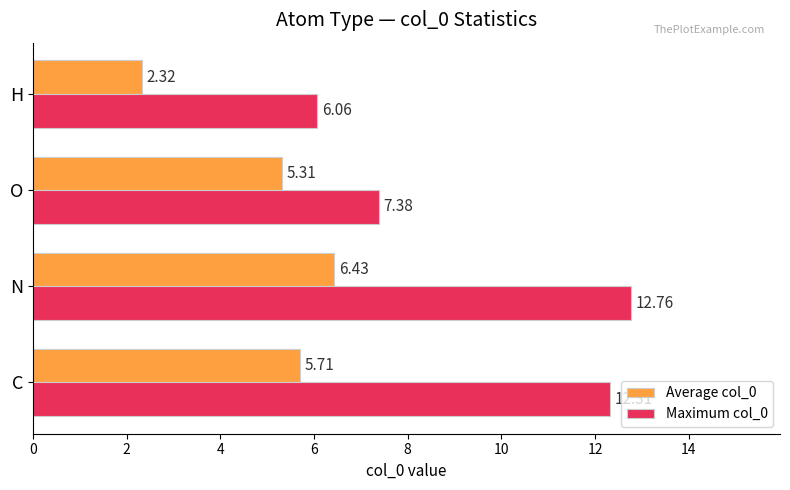

What is the spread (max minus min) of values at C?

6.6